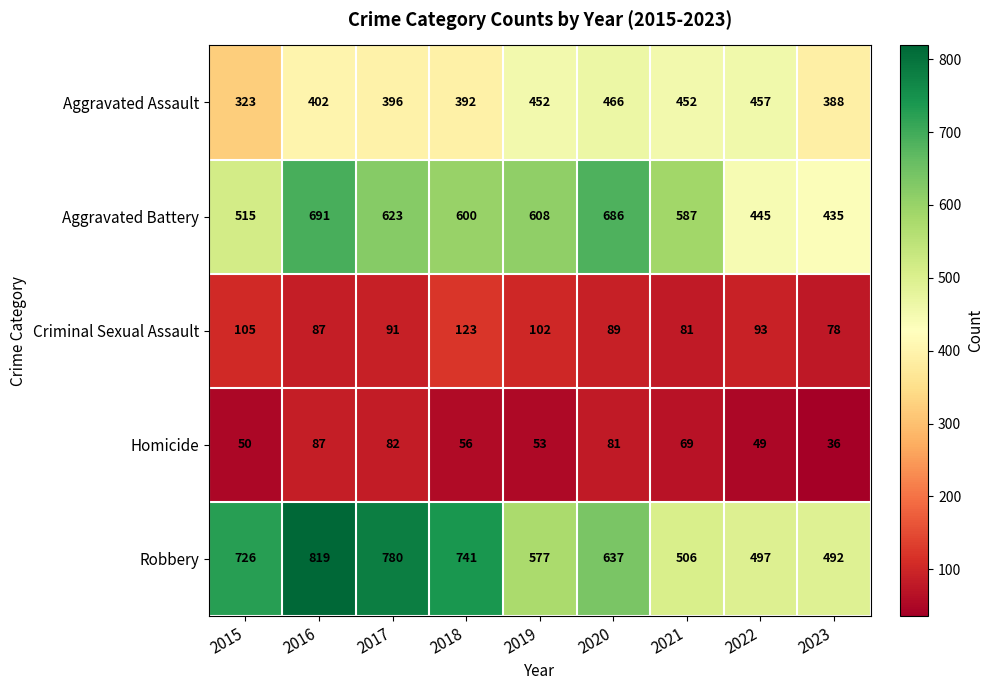

The Homicide series shows 124 at 2017. True or false?

False